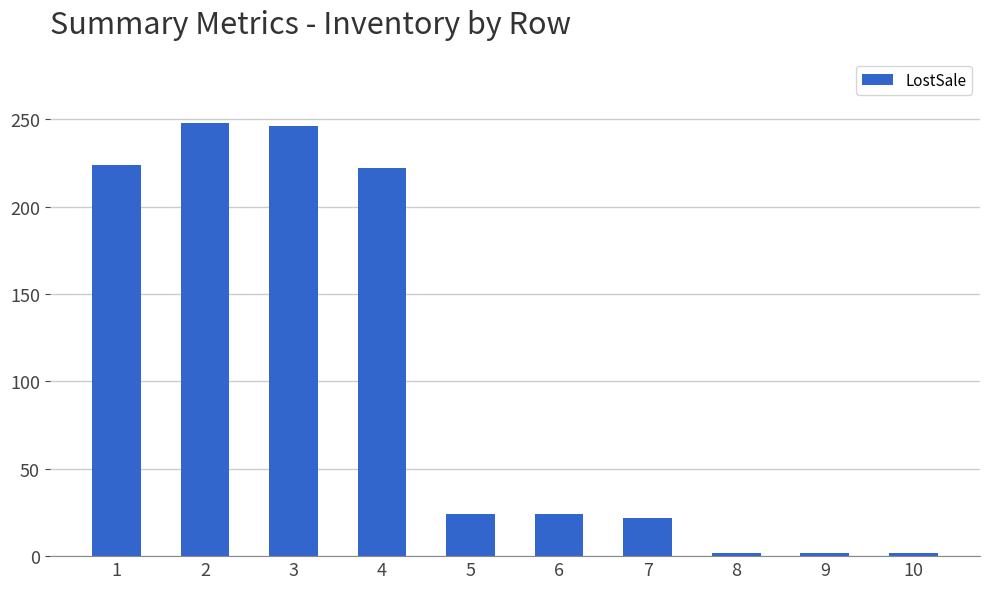

The value at 9 is 2. True or false?

True